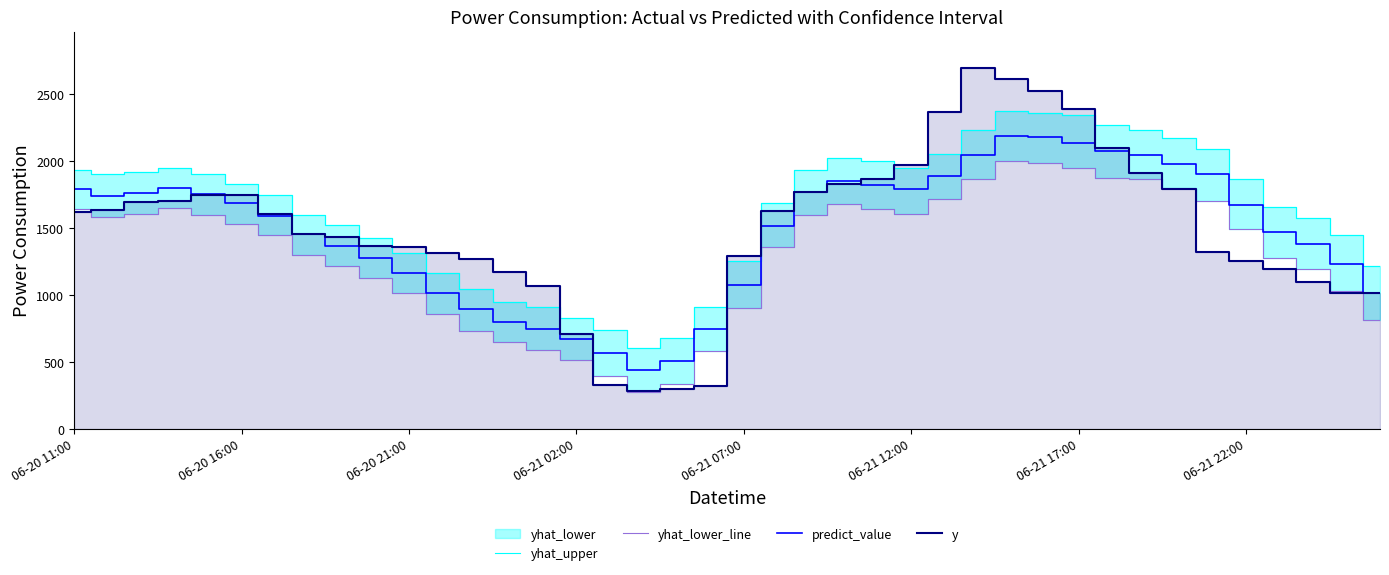

Rank the series by their maximum value, from highest to lowest.

y, yhat_upper, predict_value, yhat_lower_line